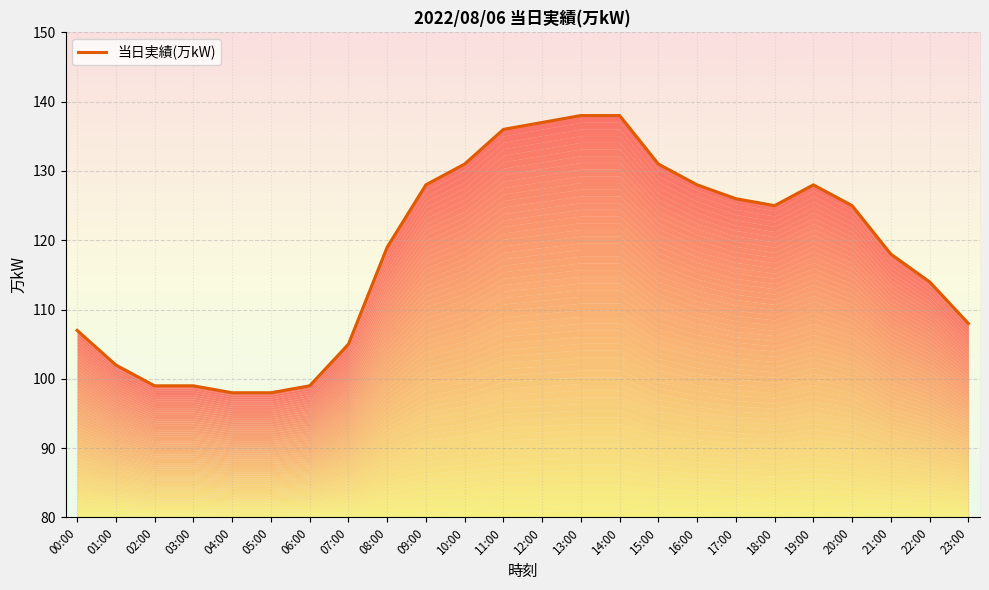

What is the difference between the second highest and second lowest values?

40